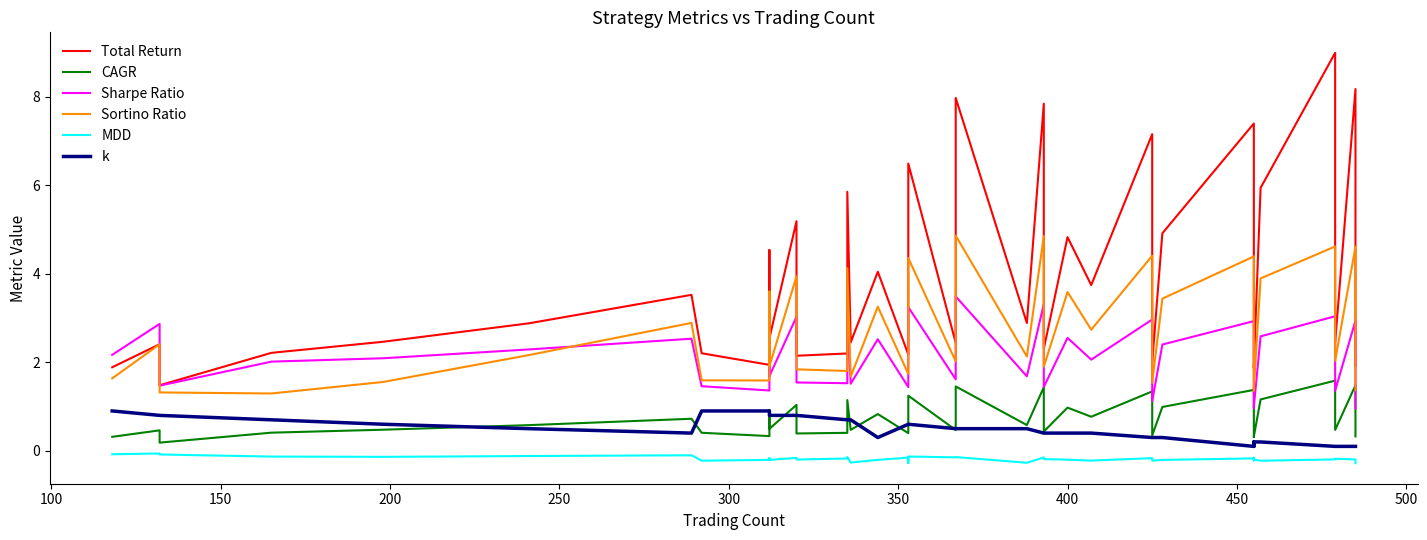

True or false: MDD and CAGR intersect in this chart.

False